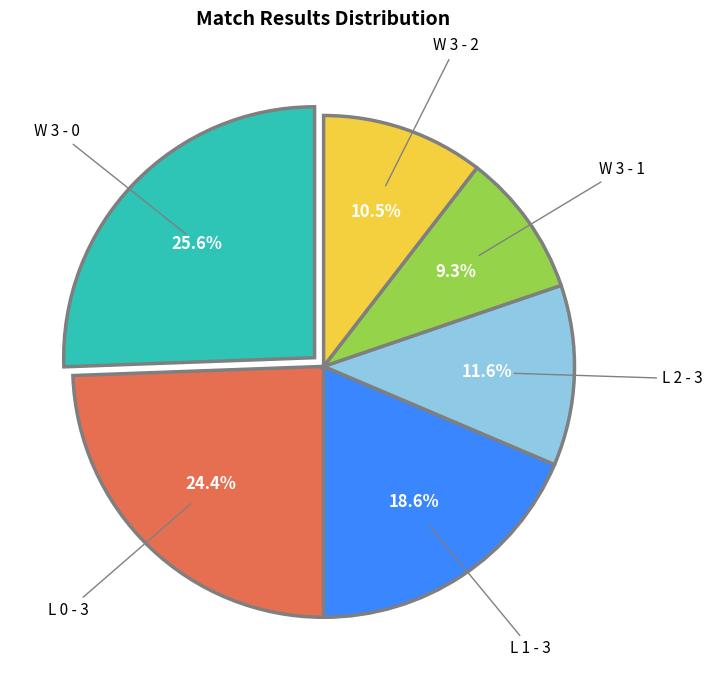

The L 1 - 3 slice represents 5% of the pie. True or false?

False